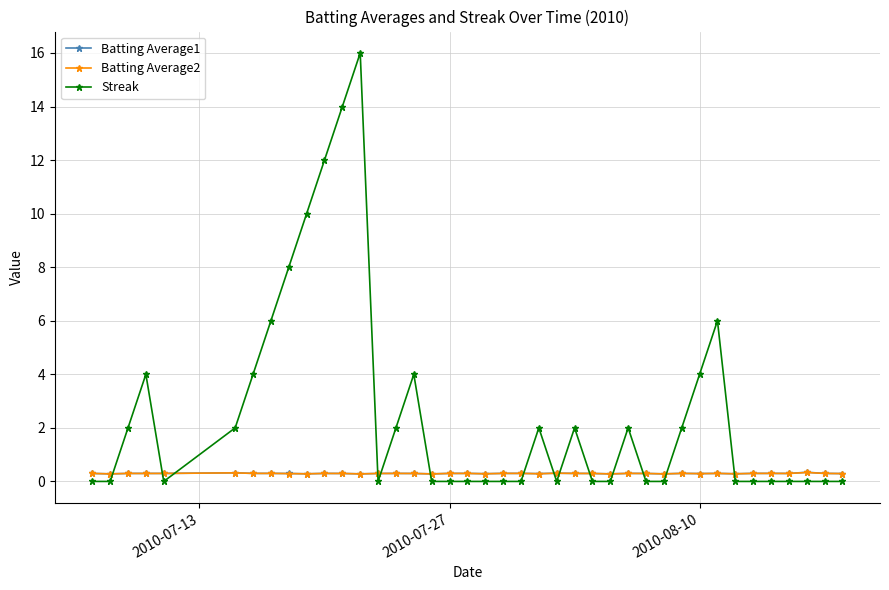

What is the maximum value for Batting Average1?

0.3